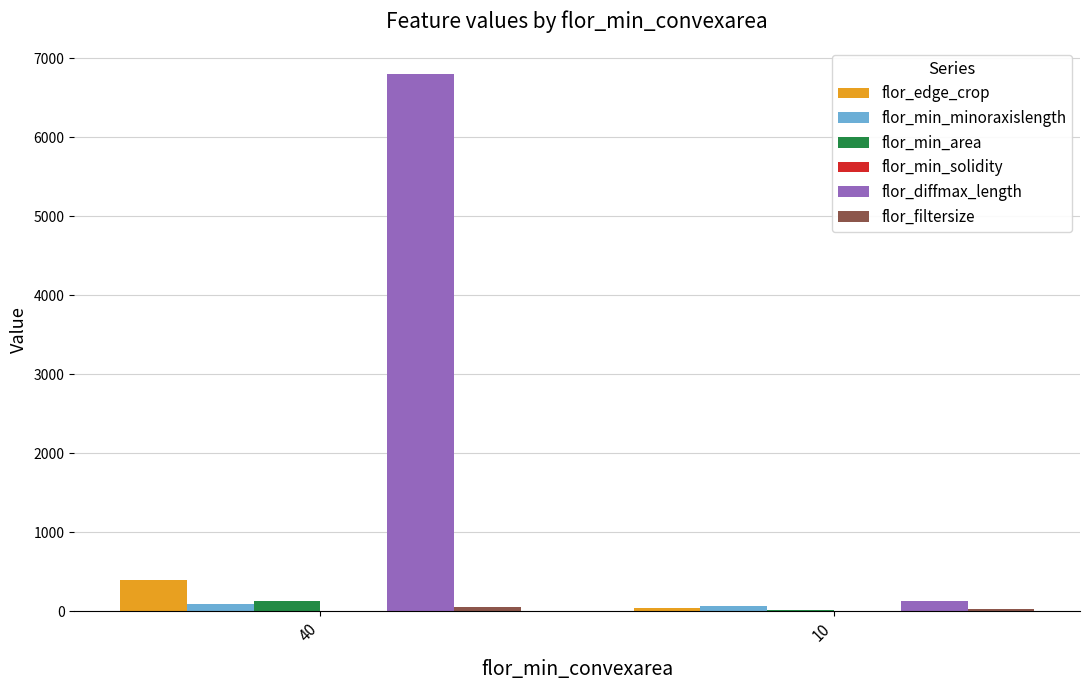

The value of flor_diffmax_length at 40 is 6800.0. True or false?

True